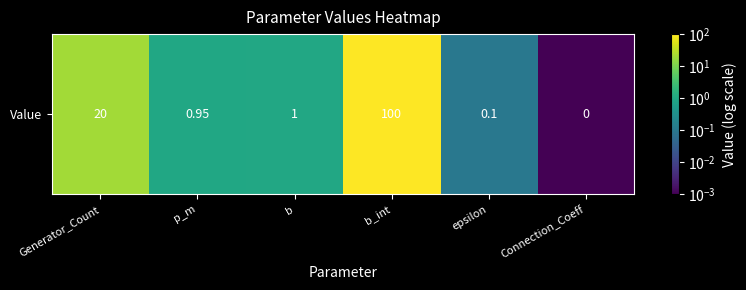

List the labels in order of value, largest first.

b_int, Generator_Count, b, p_m, epsilon, Connection_Coeff